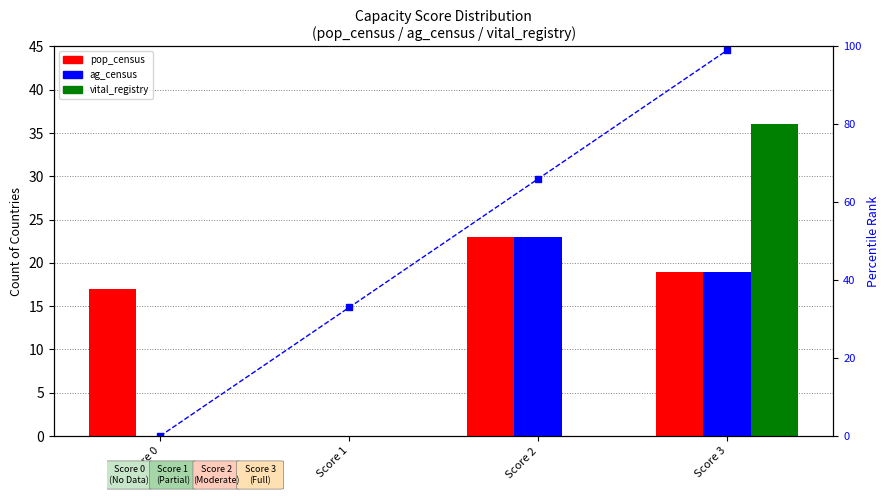

Is the value of pop_census at Score 0 greater than the value of percentile rank at Score 3?

No